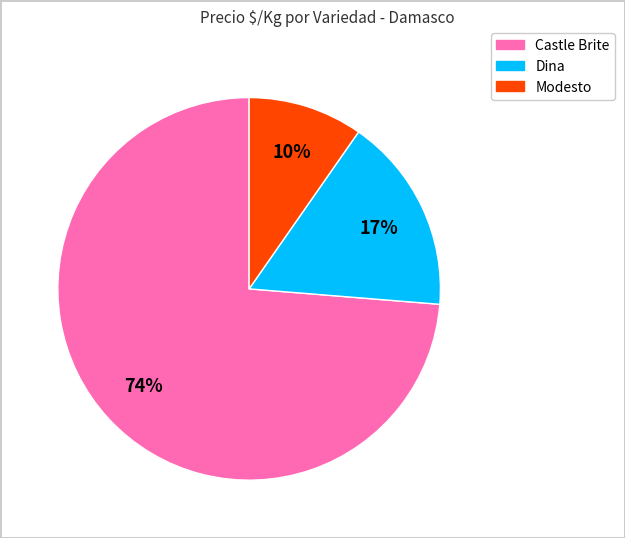

Between Modesto and Castle Brite, which is larger?

Castle Brite